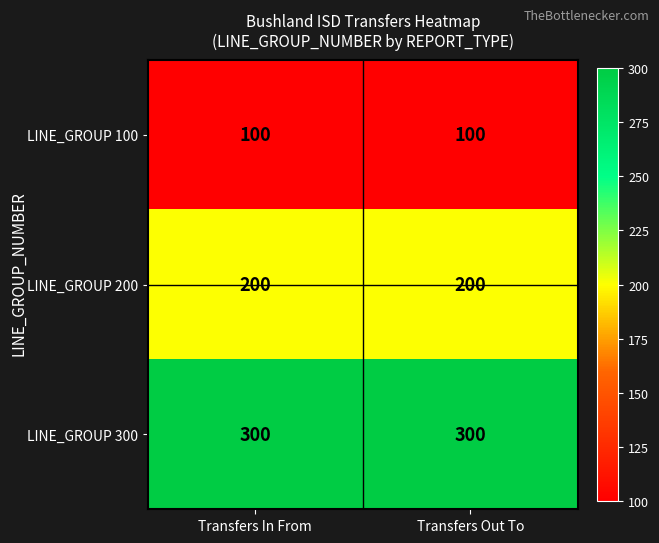

Reading right to left, transcribe all the data shown in this chart.

LINE_GROUP 100: Transfers Out To=100	Transfers In From=100
LINE_GROUP 200: Transfers Out To=200	Transfers In From=200
LINE_GROUP 300: Transfers Out To=300	Transfers In From=300